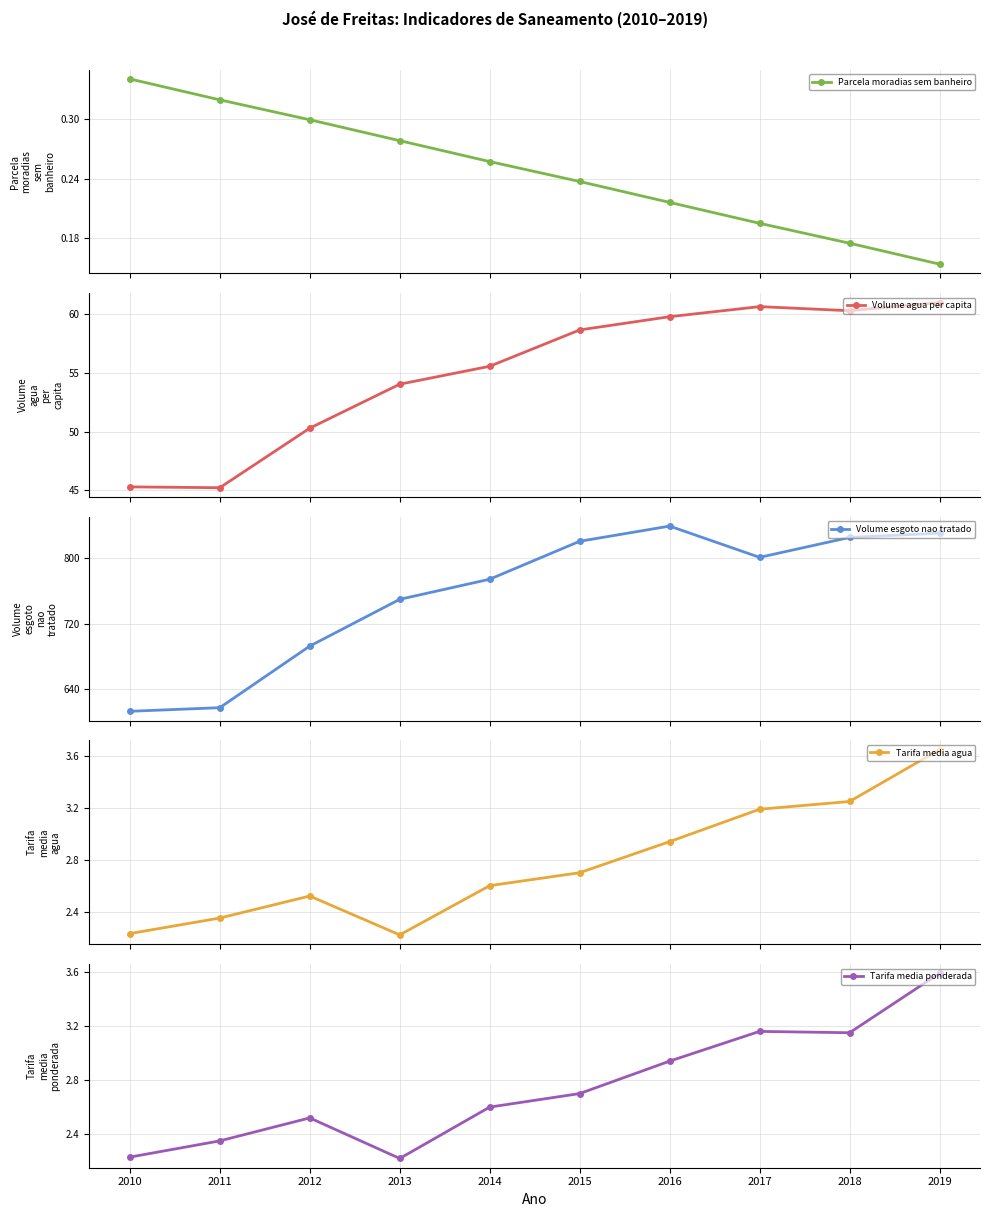

What is the value of the Volume agua per capita point at the 7th from the left?

59.8